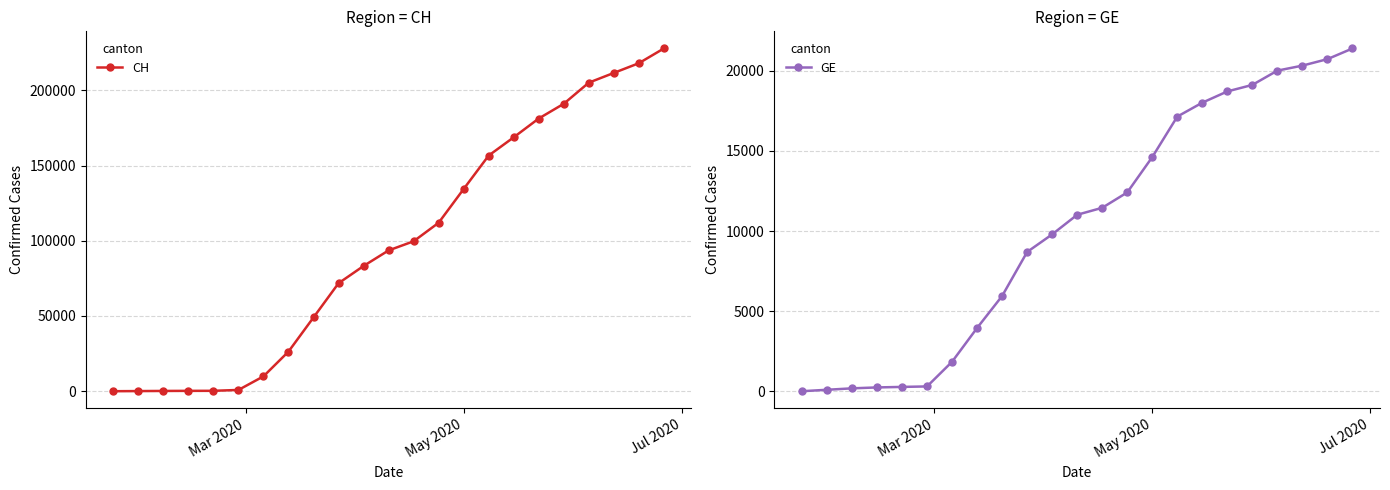

Which series has the largest total across all categories?

CH